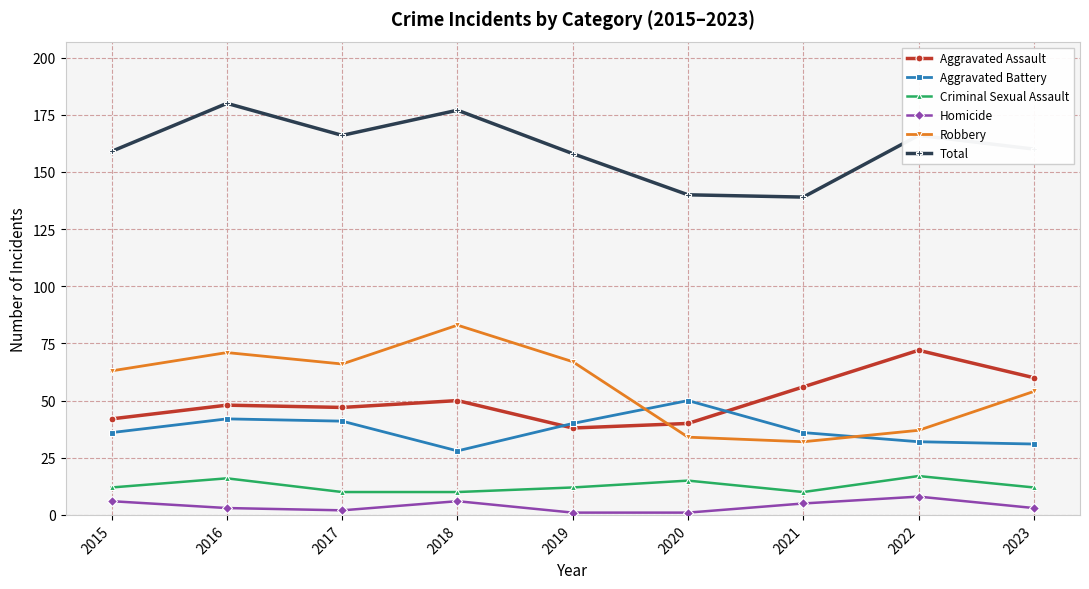

What is the value of the Homicide point at the 5th from the left?

1